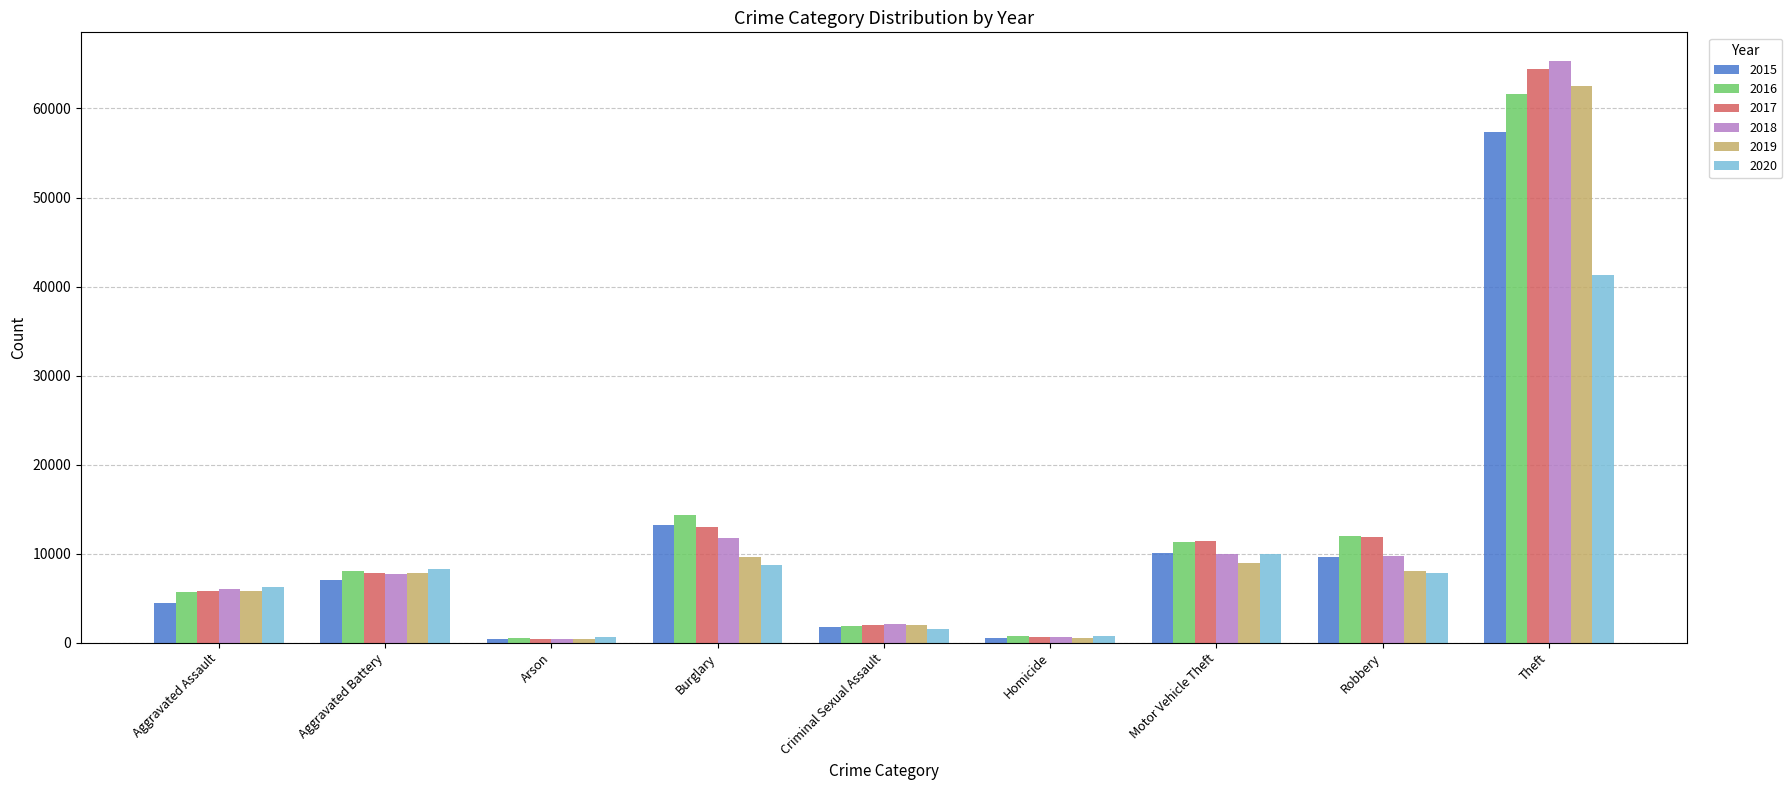

What is the total value across all series at Aggravated Assault?

34094